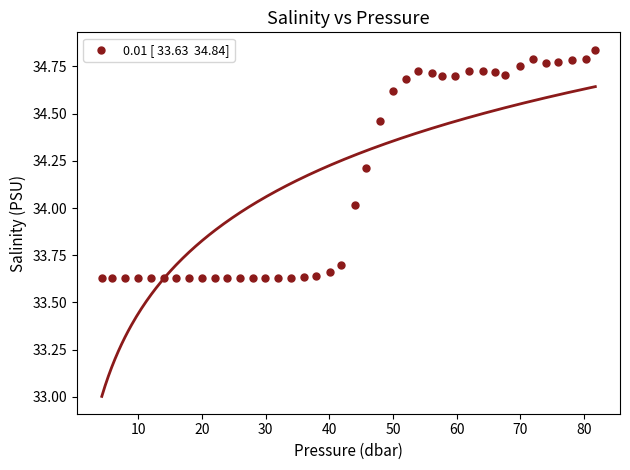

What is the range of Y values (max minus min)?

1.2